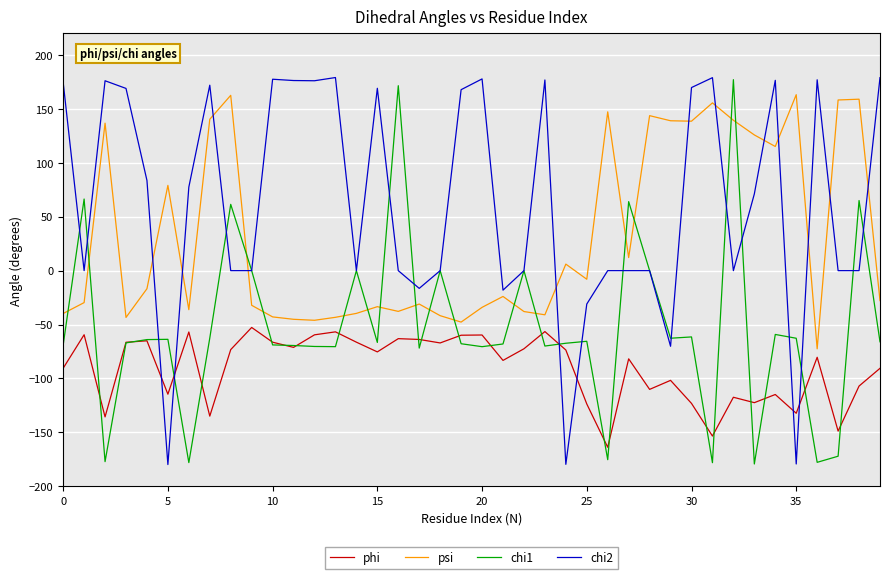

Which series has the largest range (max minus min)?

chi2